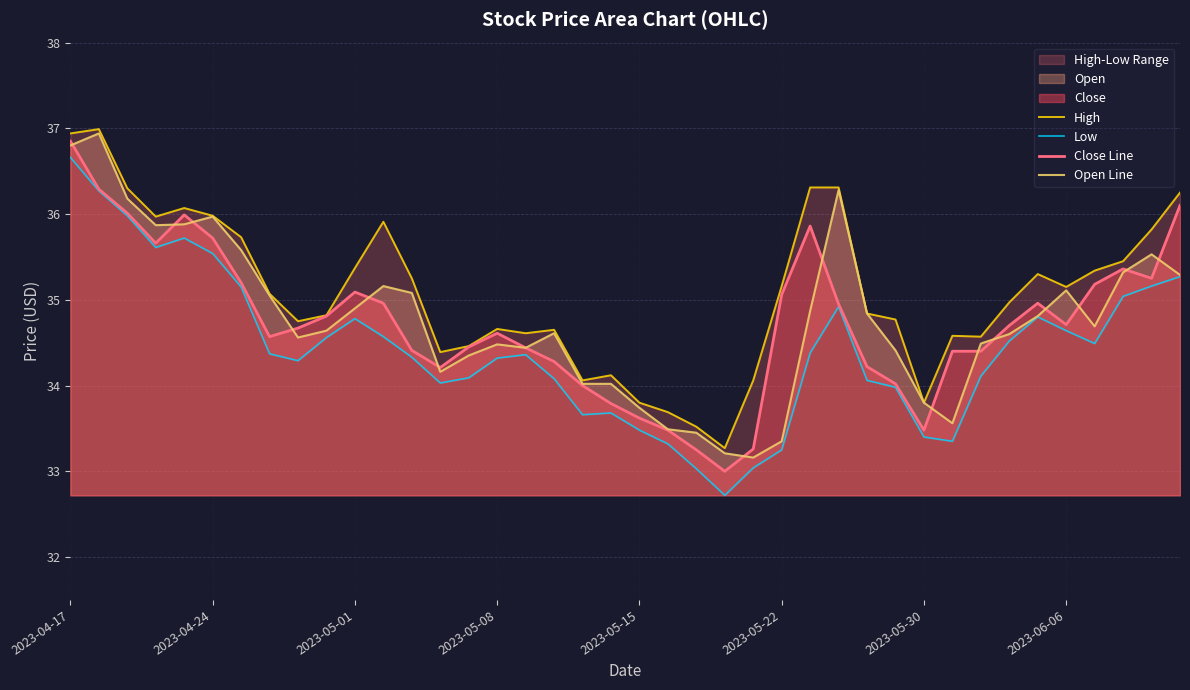

The value of High at 39 is 62.1. True or false?

False